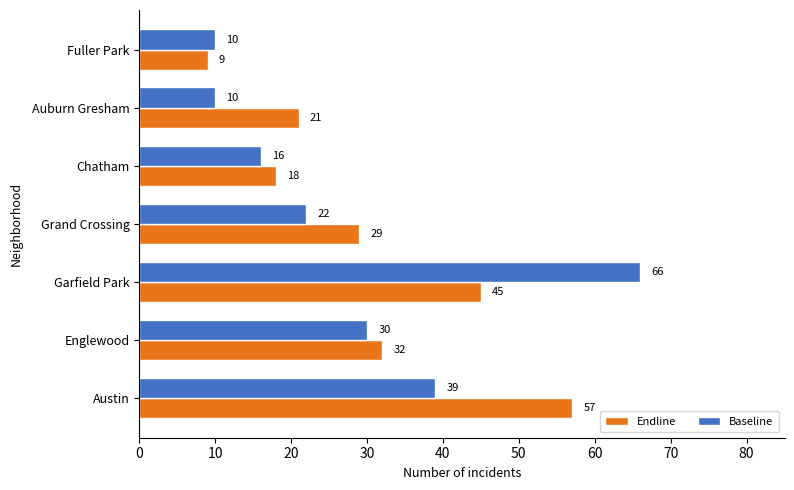

Which series has the largest range (max minus min)?

Baseline